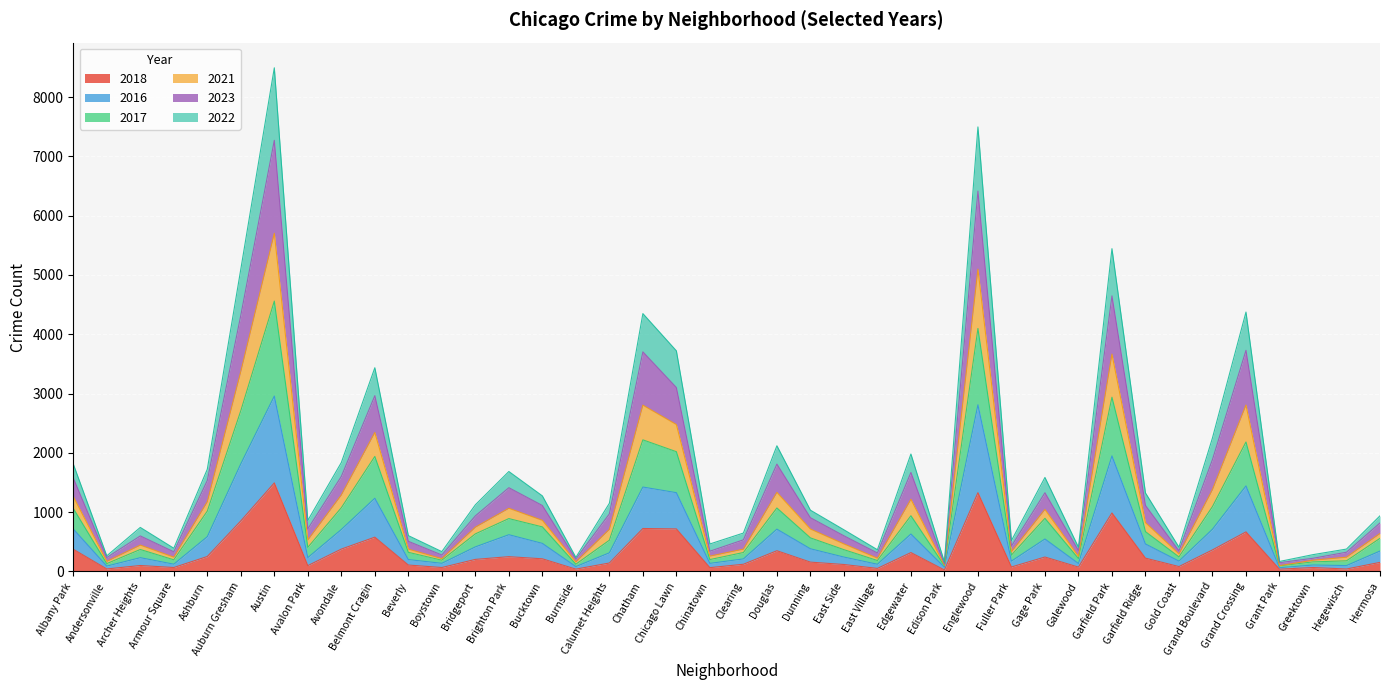

What are all the series names shown in the legend?

2018, 2016, 2017, 2021, 2023, 2022